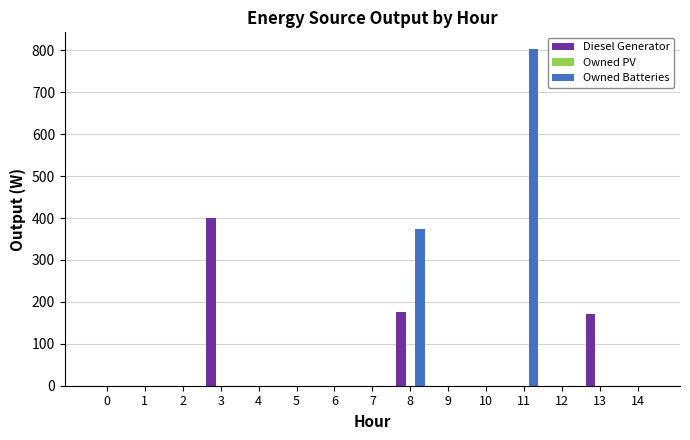

What is the sum of all Diesel Generator values?

745